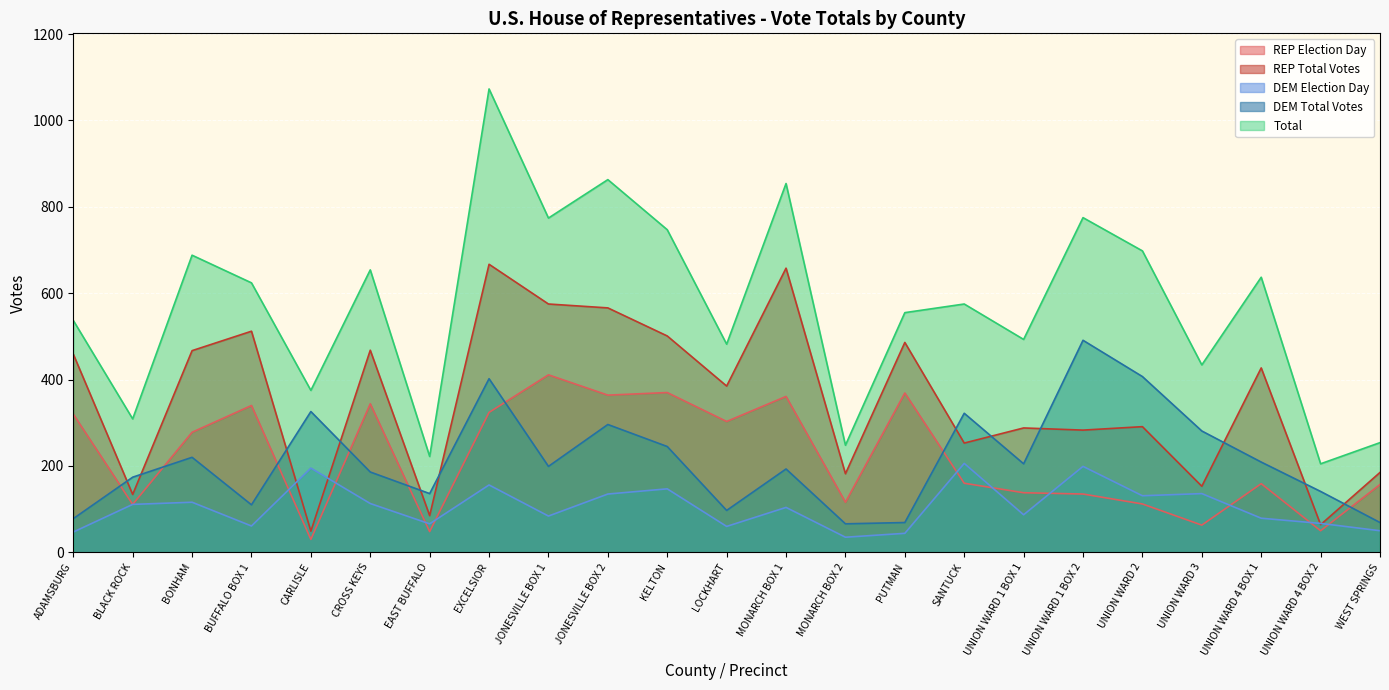

How many intersections are there between REP Election Day and DEM Election Day?

10